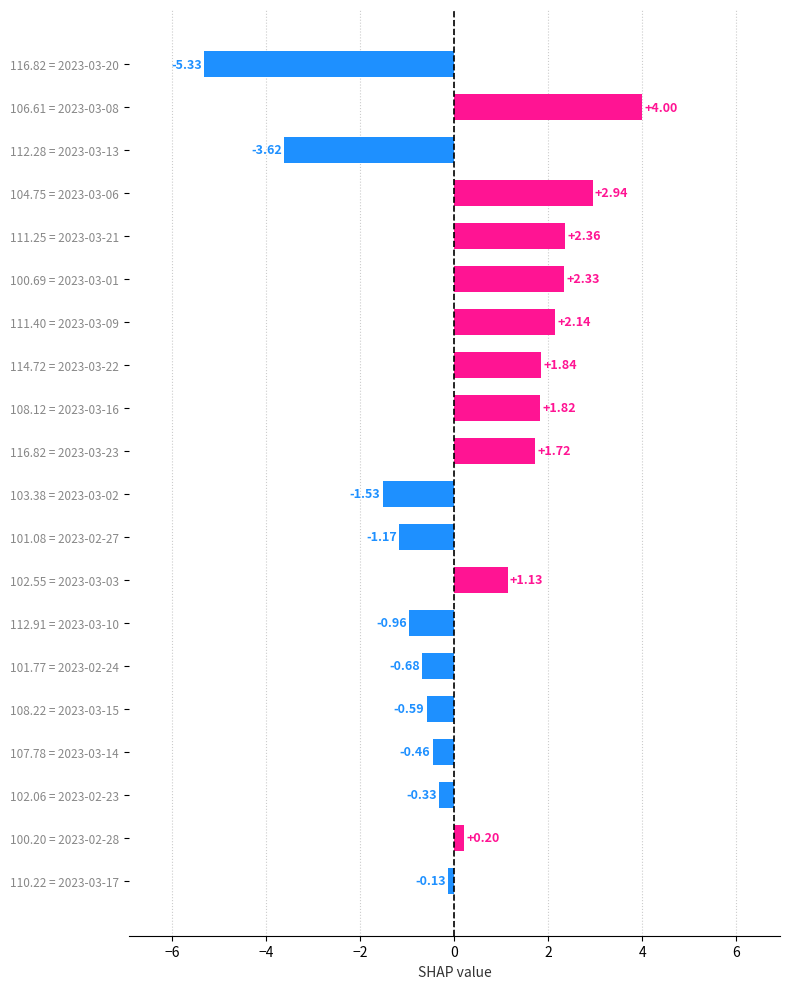

What is the difference between the maximum and minimum values?

9.3